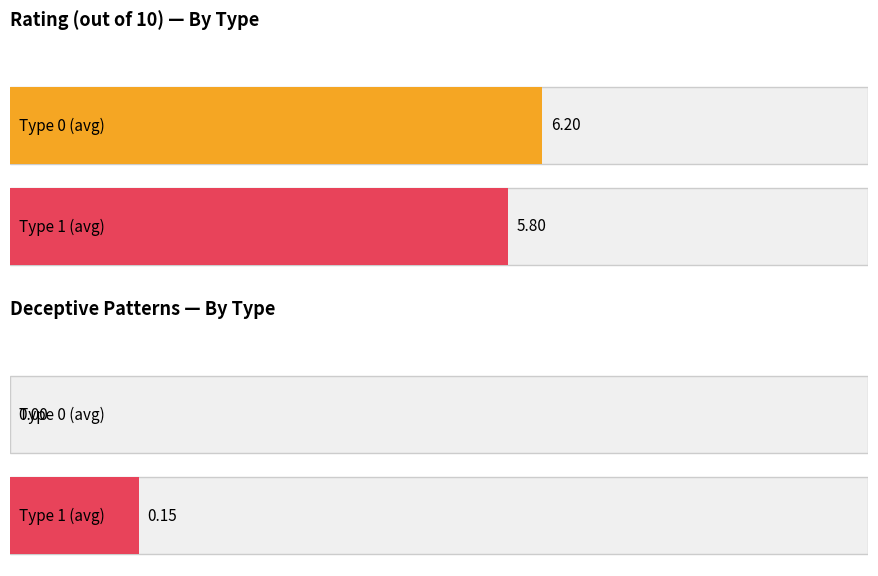

List the series in order of their overall mean, lowest first.

Average Deceptive Patterns, Average Rating (out of 10)